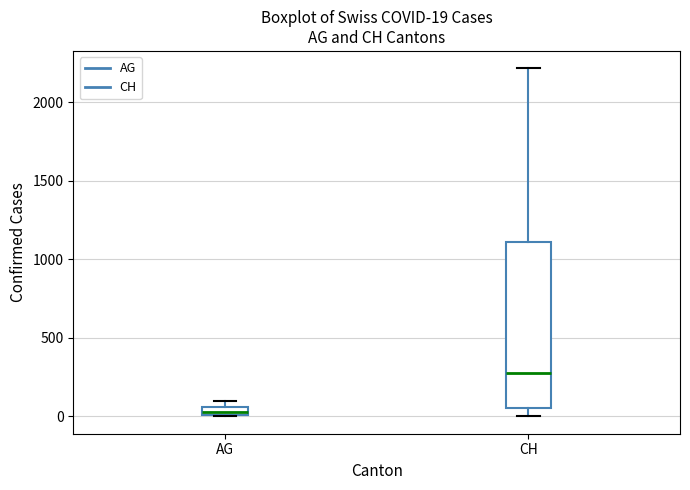

Comparing the boxes themselves (not the whiskers), which one is the tallest?

CH